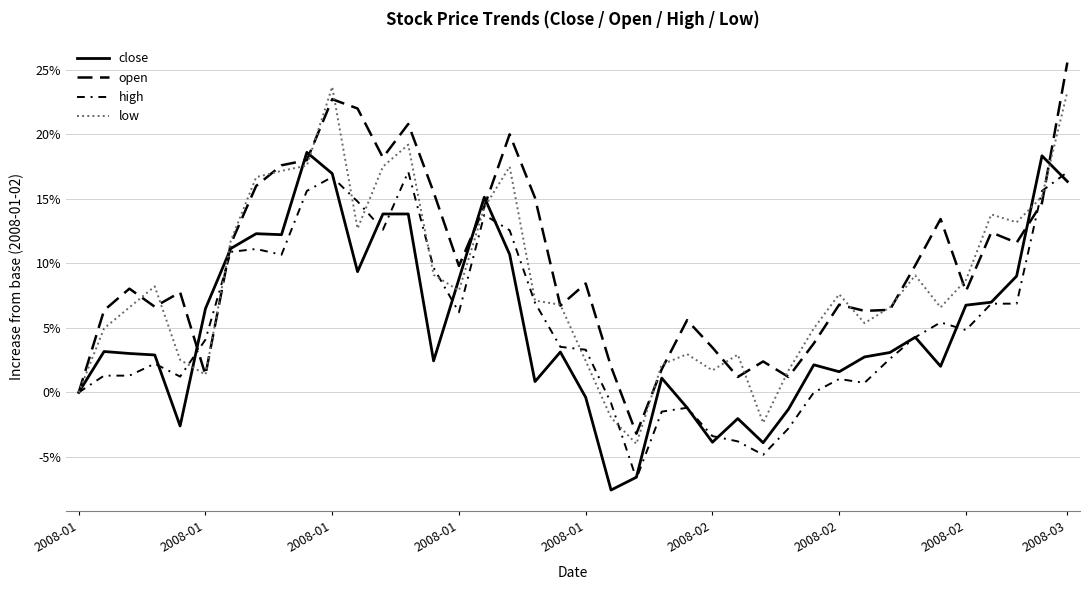

Is this an area chart (filled region under the line)?

No